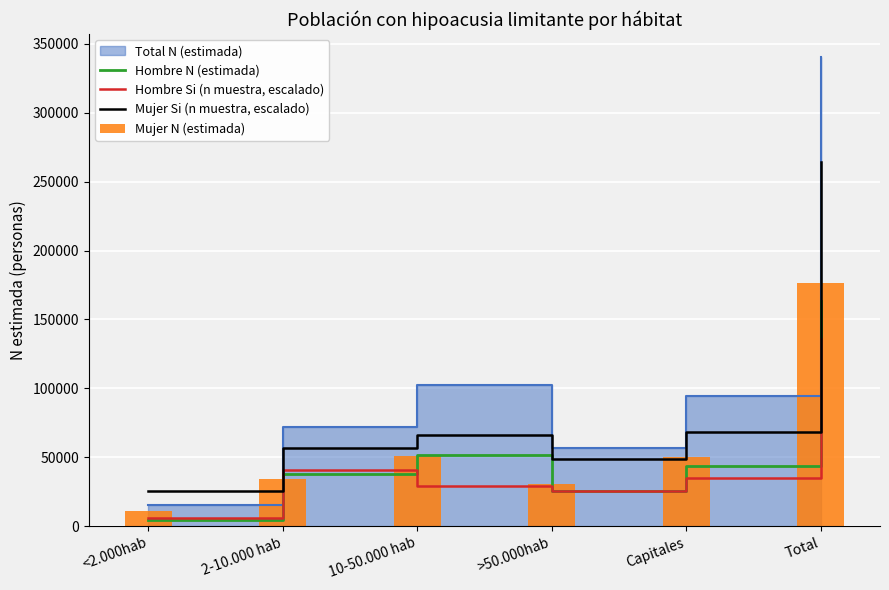

At how many categories does at least one series exceed 177773?

1